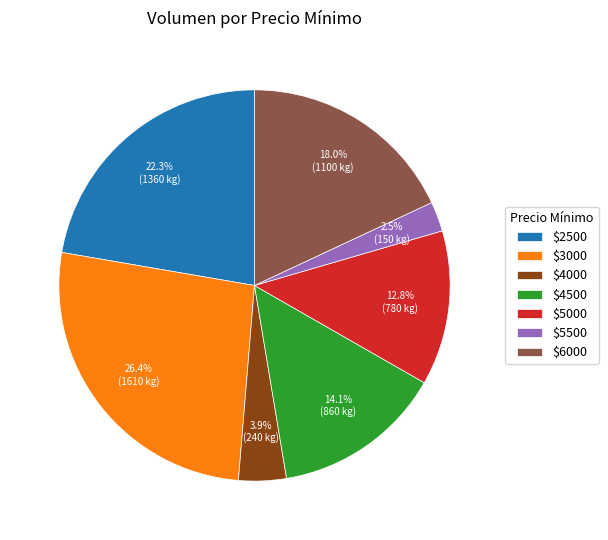

Which slice is the largest?

$3000